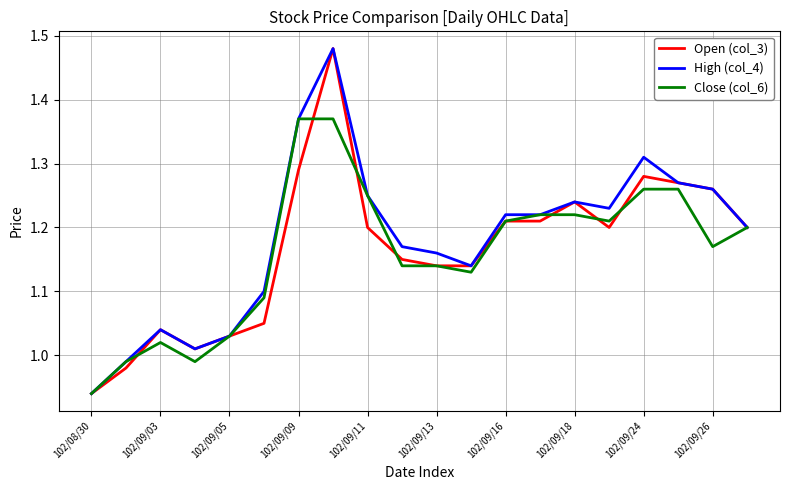

True or false: Open (col_3) has a value of 0.5 at 102/09/24.

False